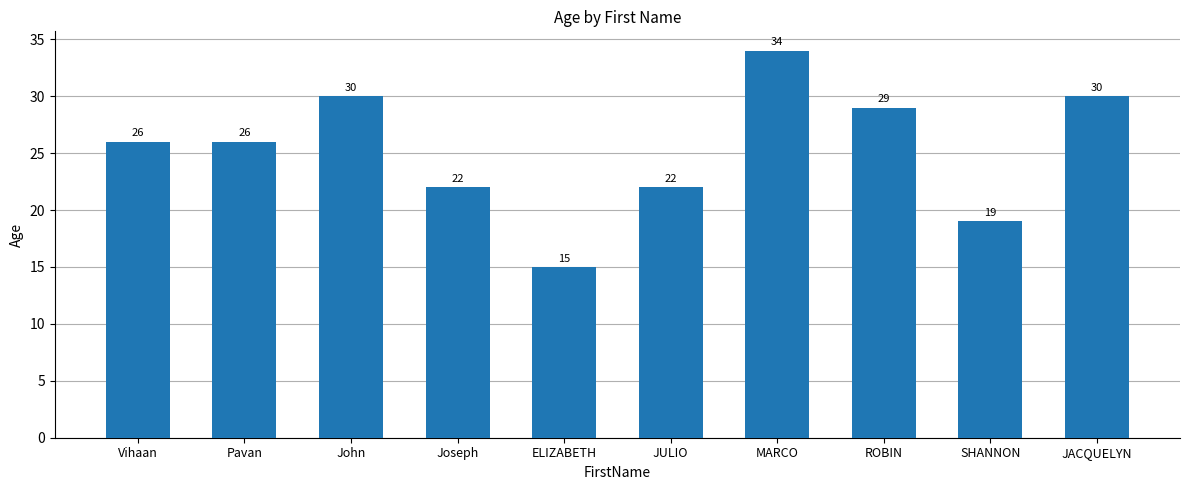

The value at MARCO is 19. True or false?

False